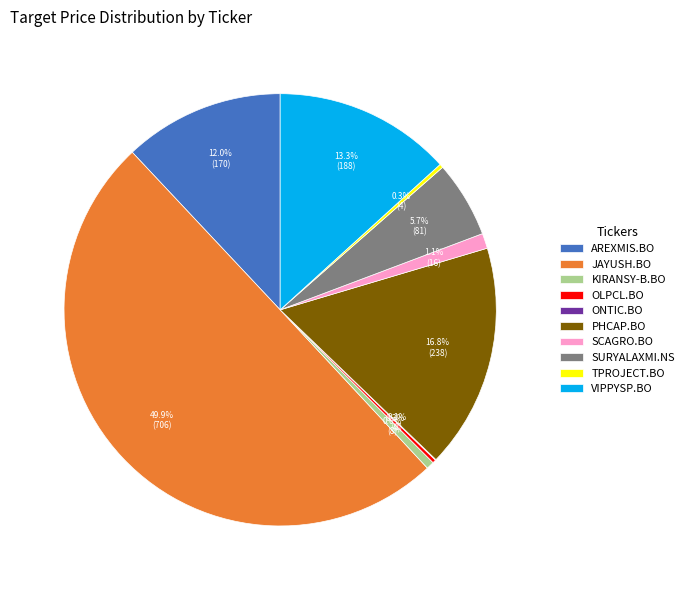

What portion of the pie excludes JAYUSH.BO?

50.1%